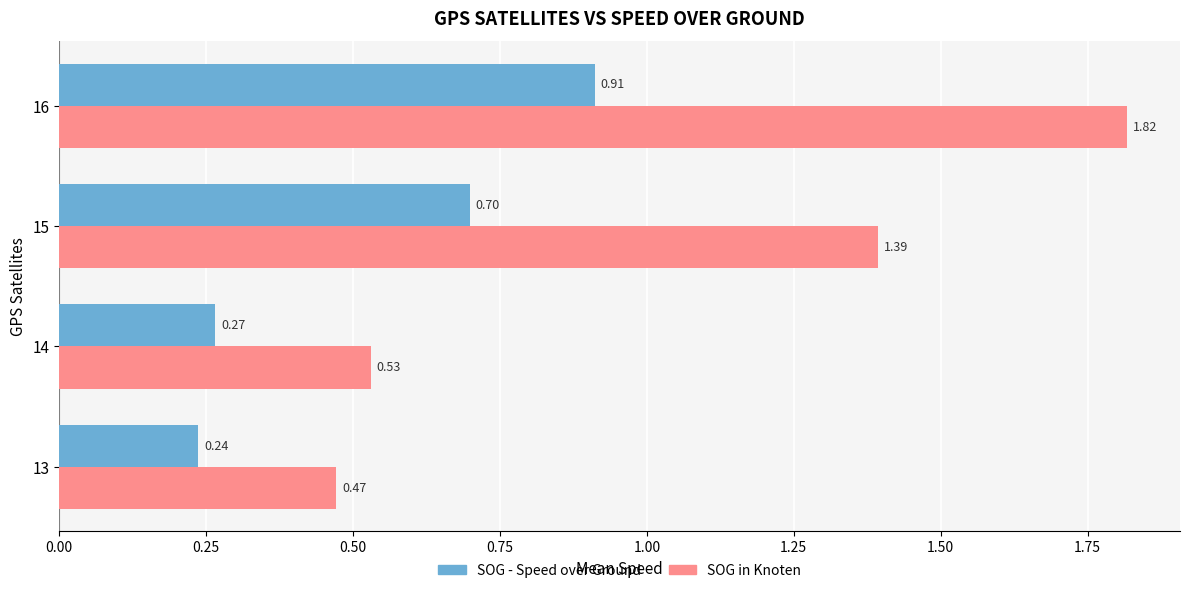

At which category is the sum across all series the highest?

16